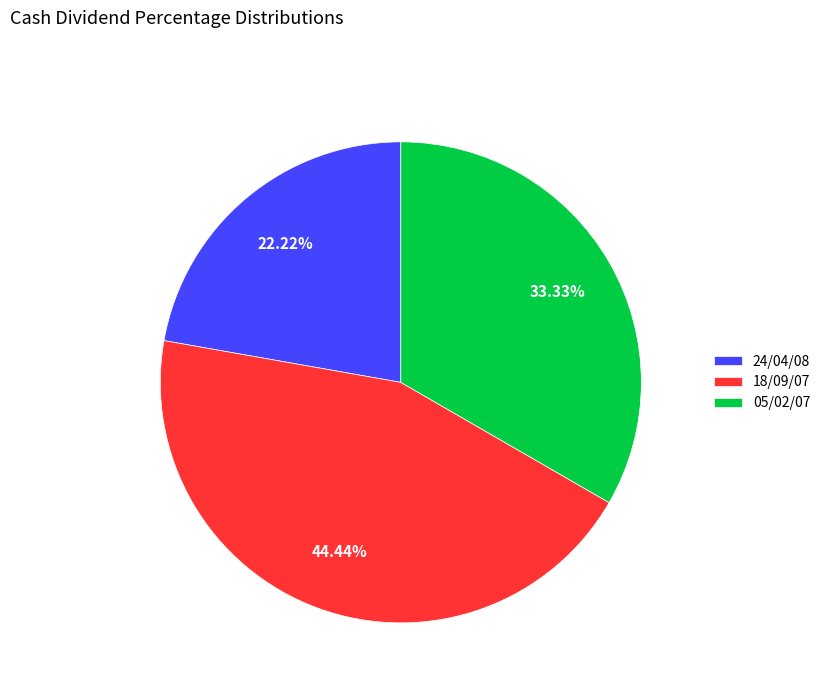

Count the number of slices in the pie.

3